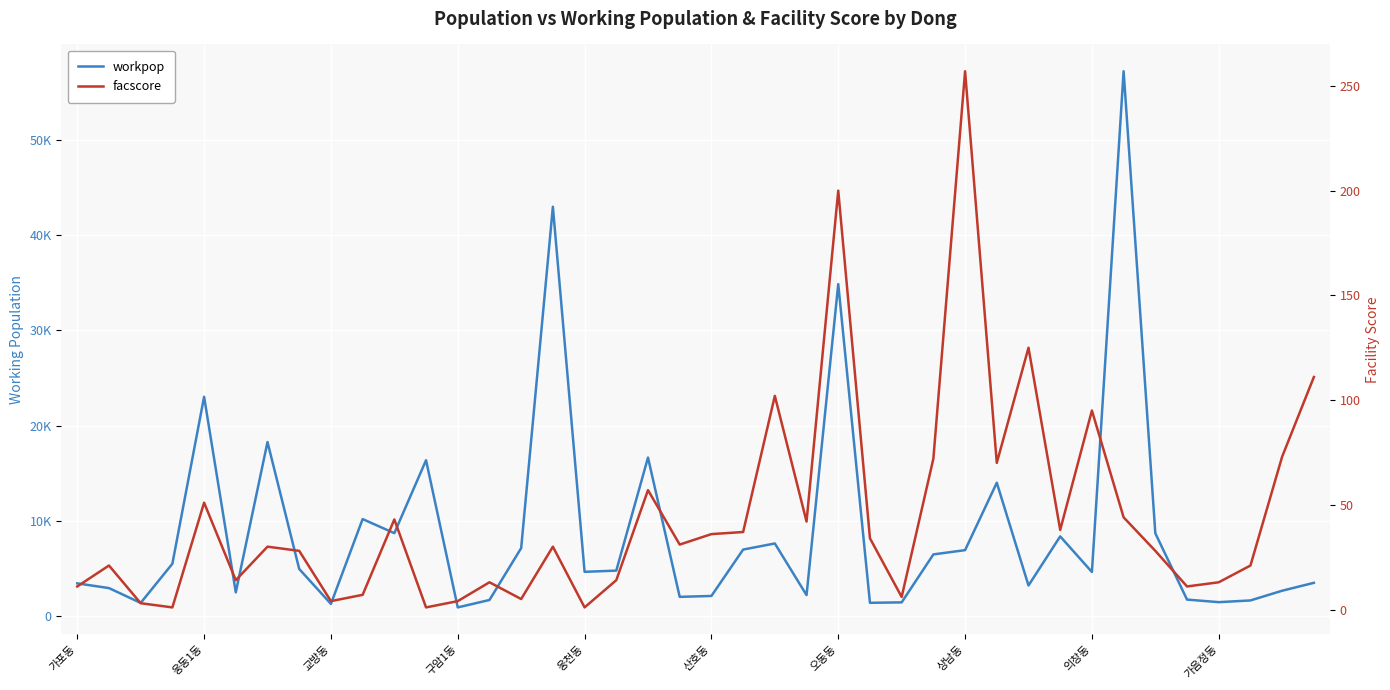

What is the minimum value for facscore?

1